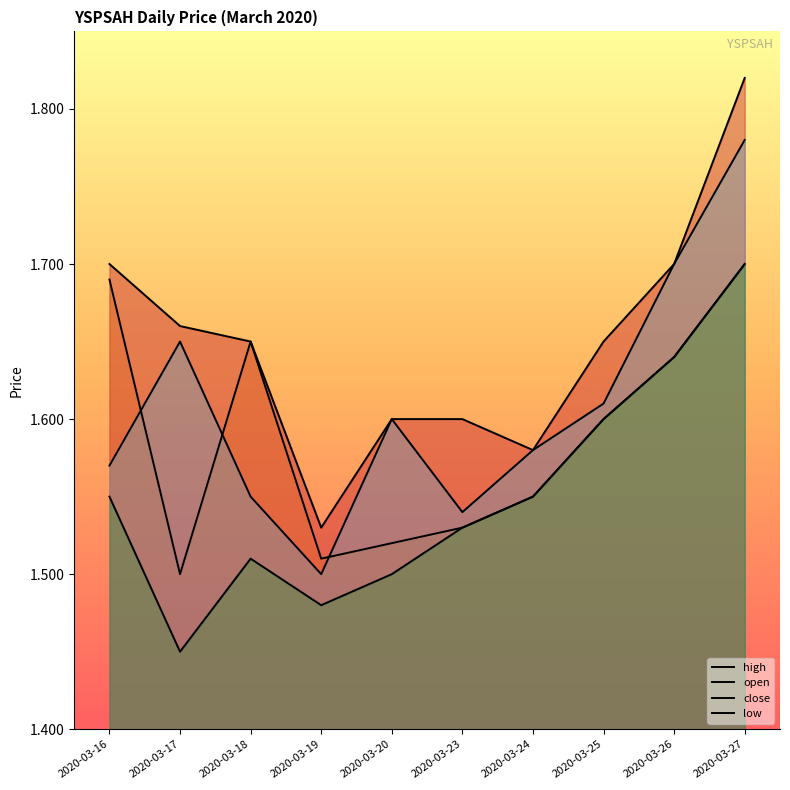

Rank the categories by close value from lowest to highest.

2020-03-19, 2020-03-23, 2020-03-18, 2020-03-16, 2020-03-24, 2020-03-20, 2020-03-25, 2020-03-17, 2020-03-26, 2020-03-27